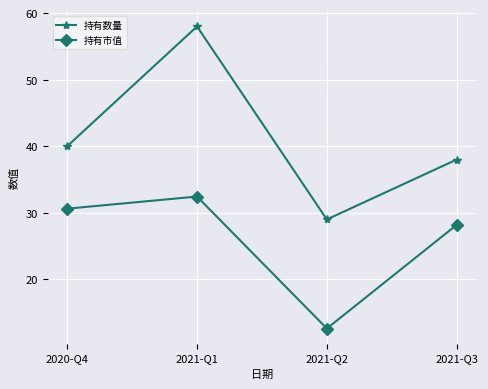

True or false: 持有数量 and 持有市值 cross at least once.

False